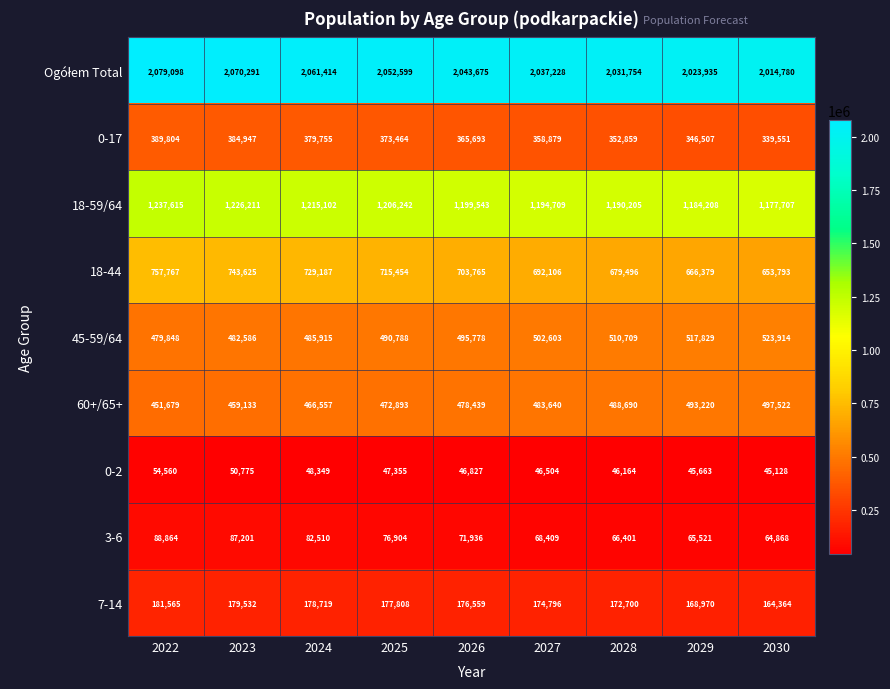

At how many categories does at least one series exceed 753765?

9